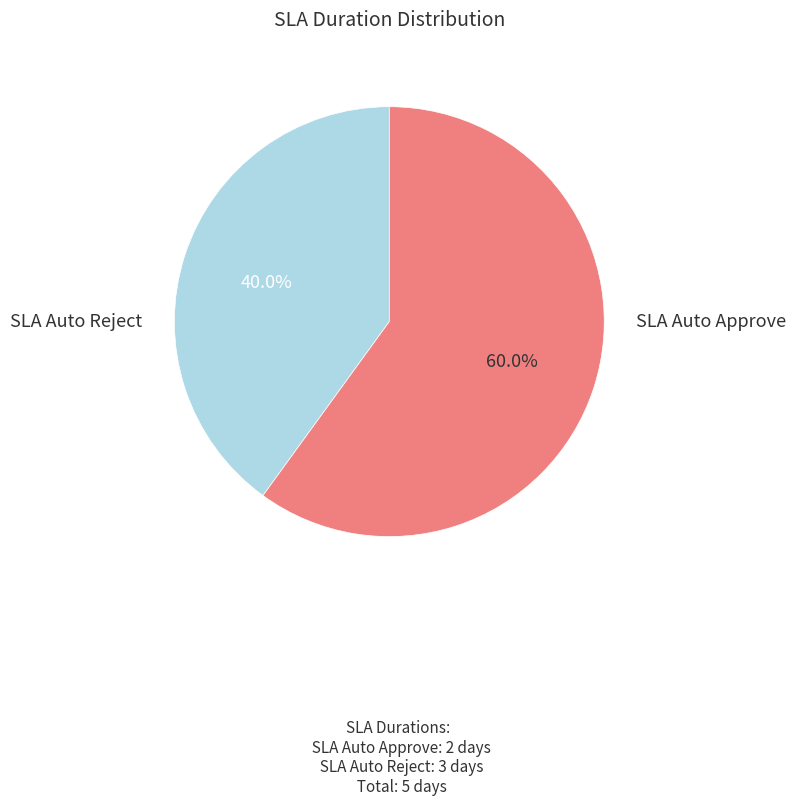

Does any single category account for the majority?

Yes